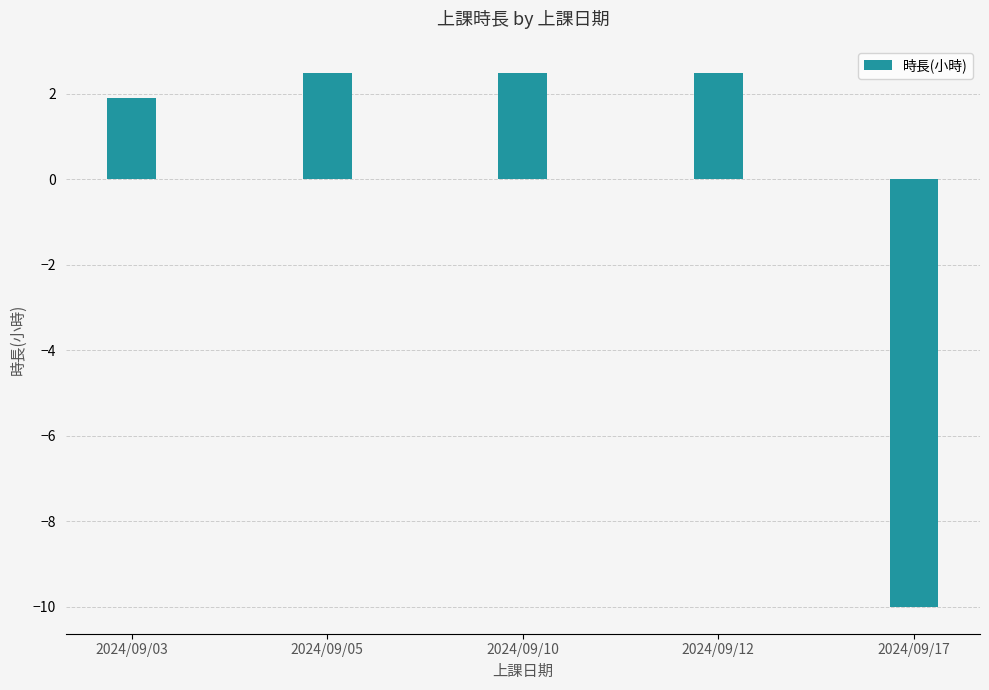

Where does the data first go above 2?

2024/09/05